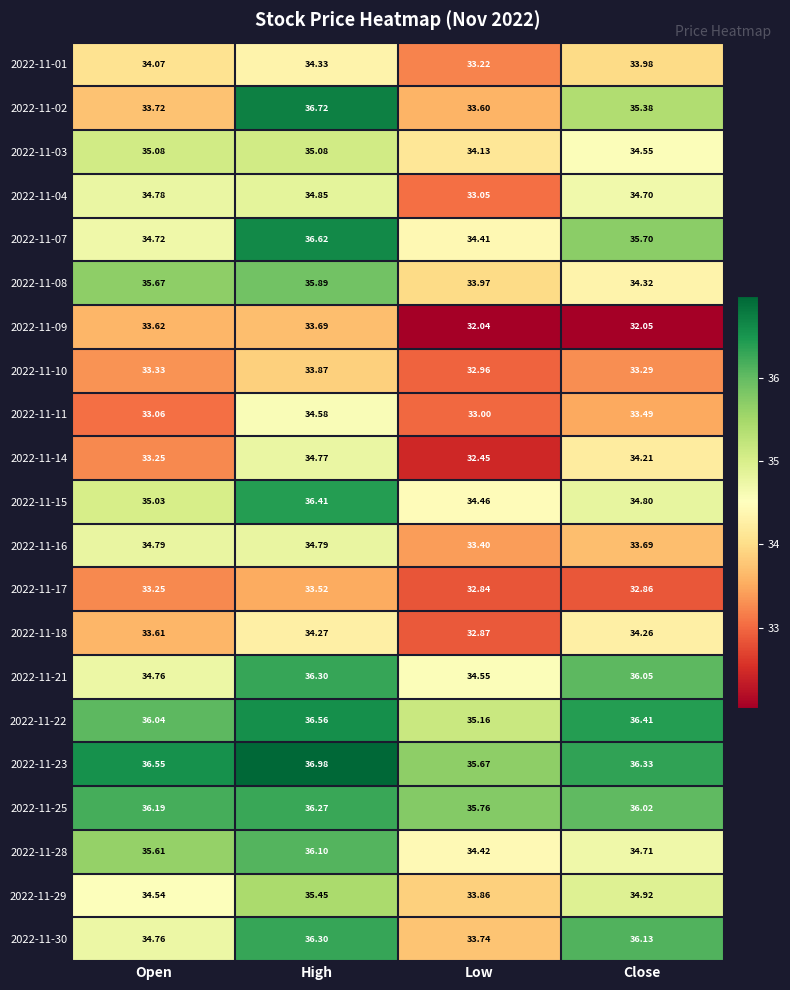

Is the value of 2022-11-07 at Open greater than the value of 2022-11-04 at Open?

No